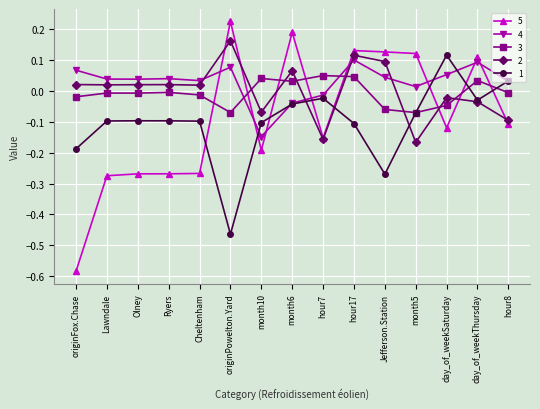

What are all the series names shown in the legend?

5, 4, 3, 2, 1